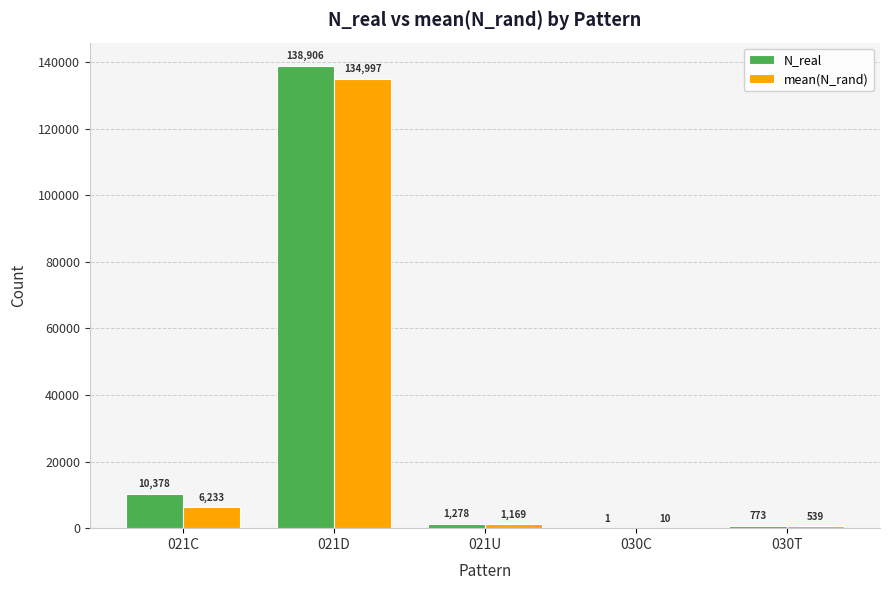

Where does the N_real series first go above 1278?

021C